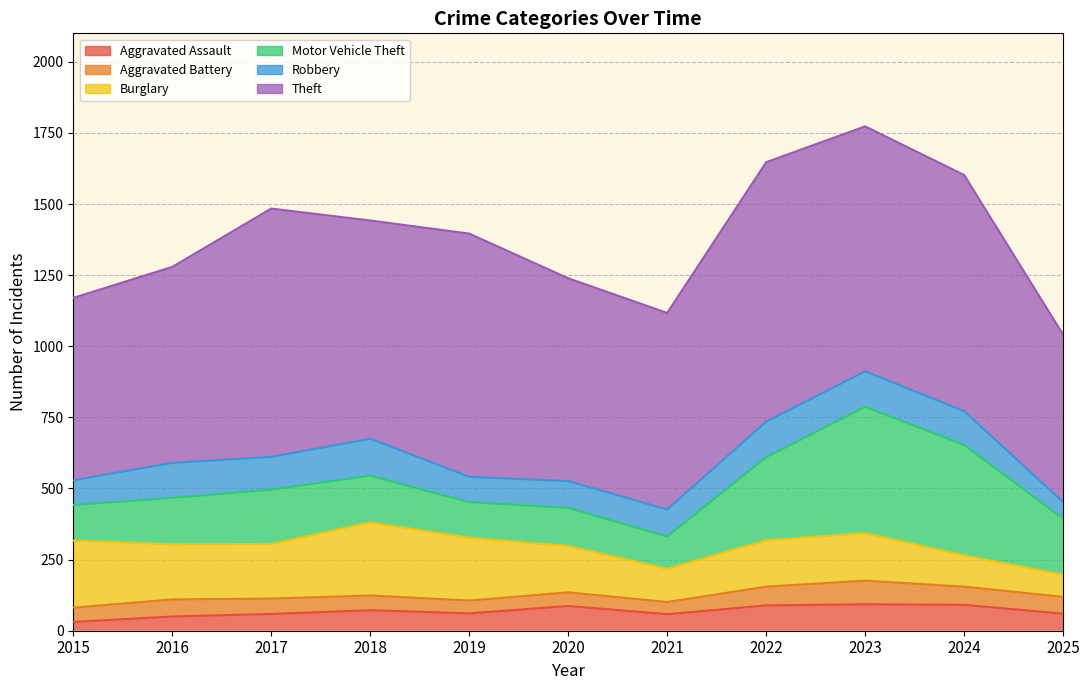

What is the smallest value displayed?

31